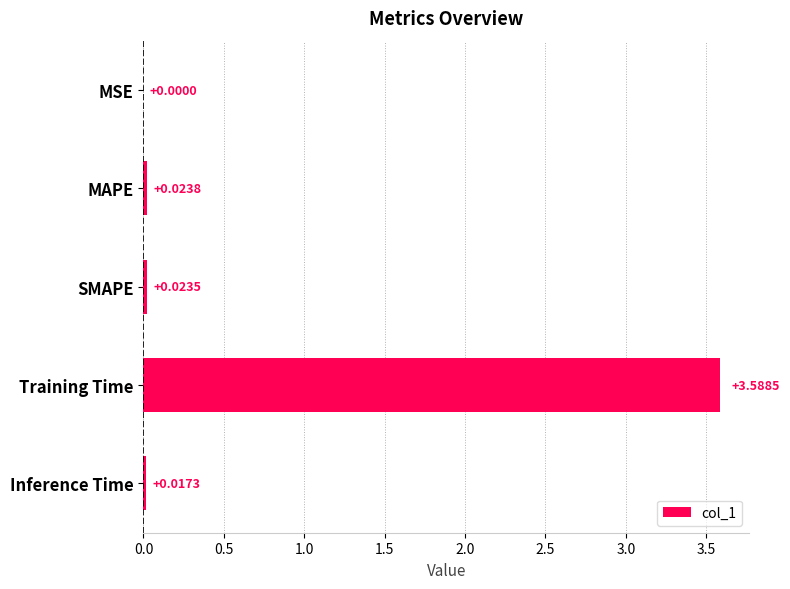

What is the sum of all values?

3.7